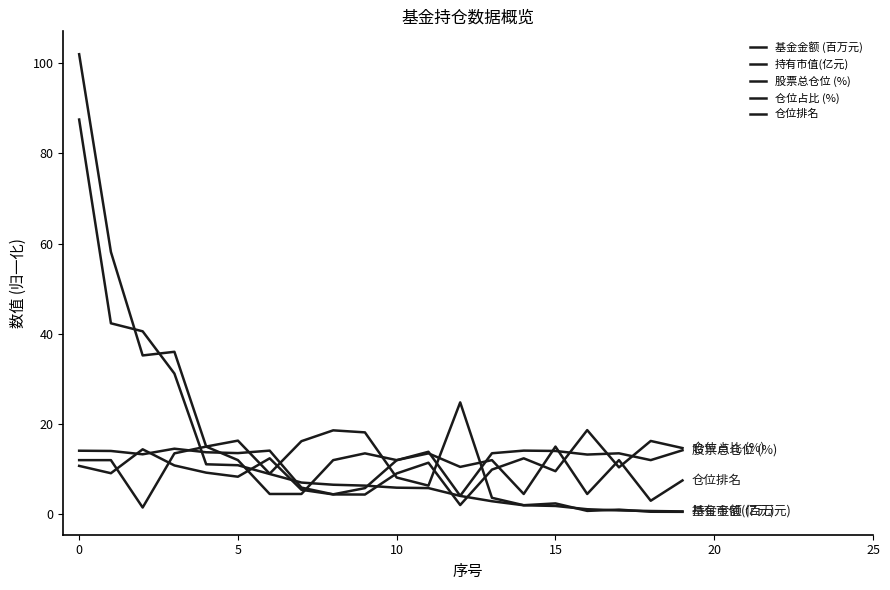

At how many categories does at least one series exceed 101?

1